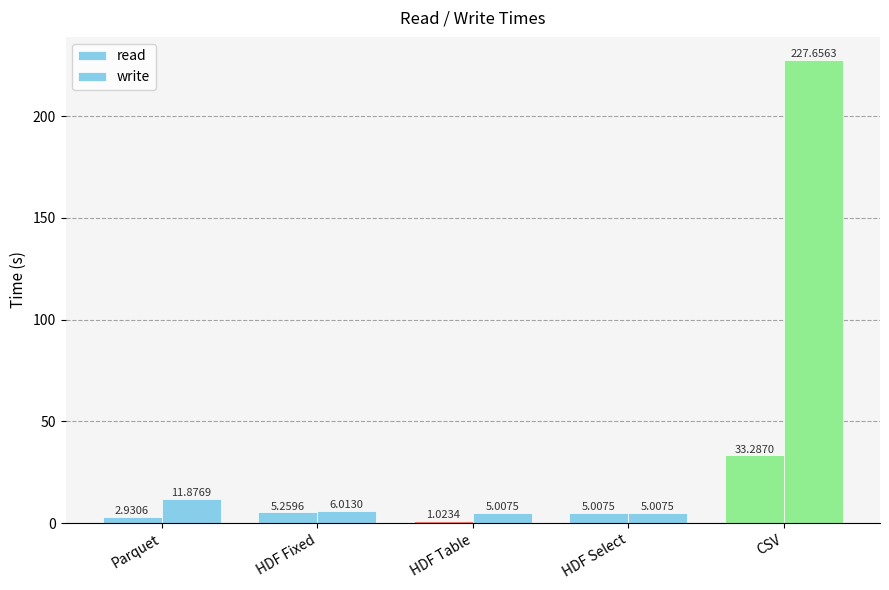

Does the chart contain stacked bars?

No